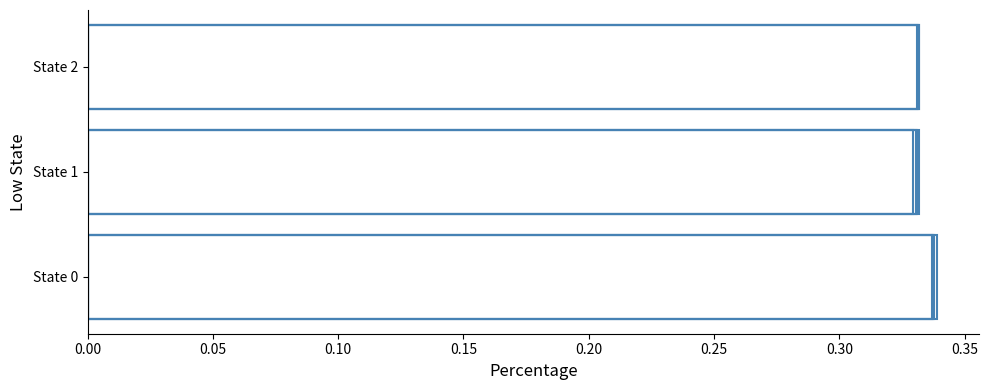

The low series shows 0.3 at State 0. True or false?

True